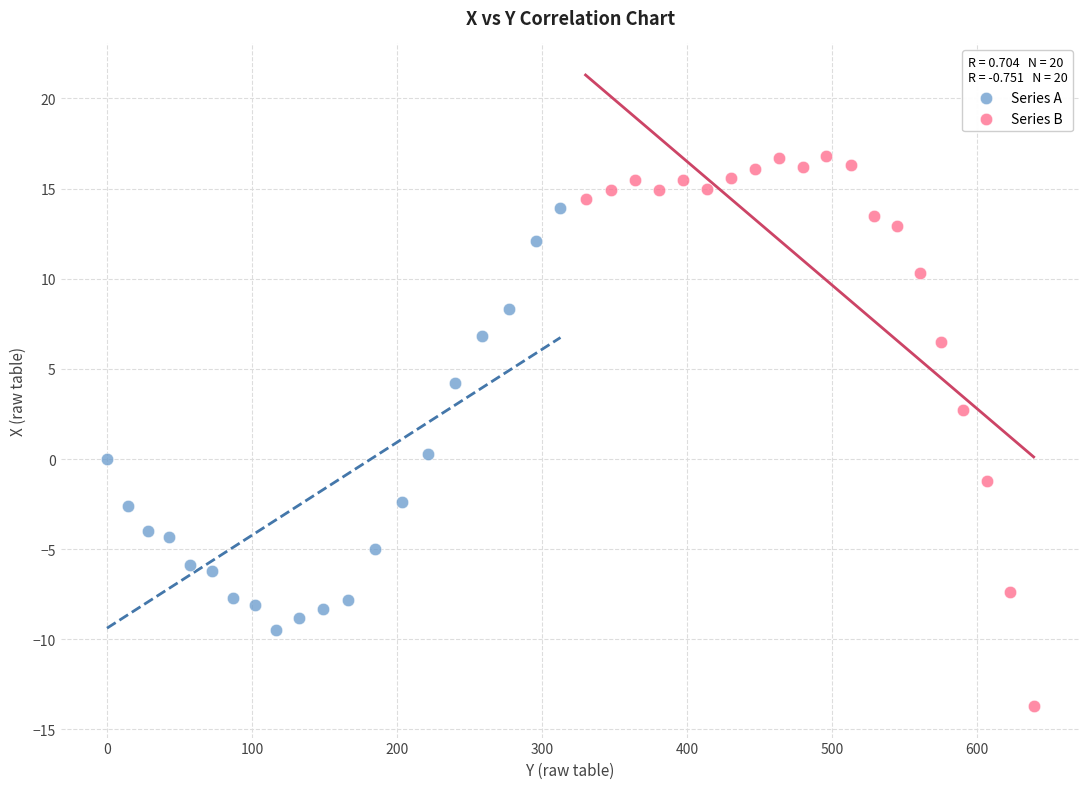

Which series has the largest Y range (max minus min)?

Series B